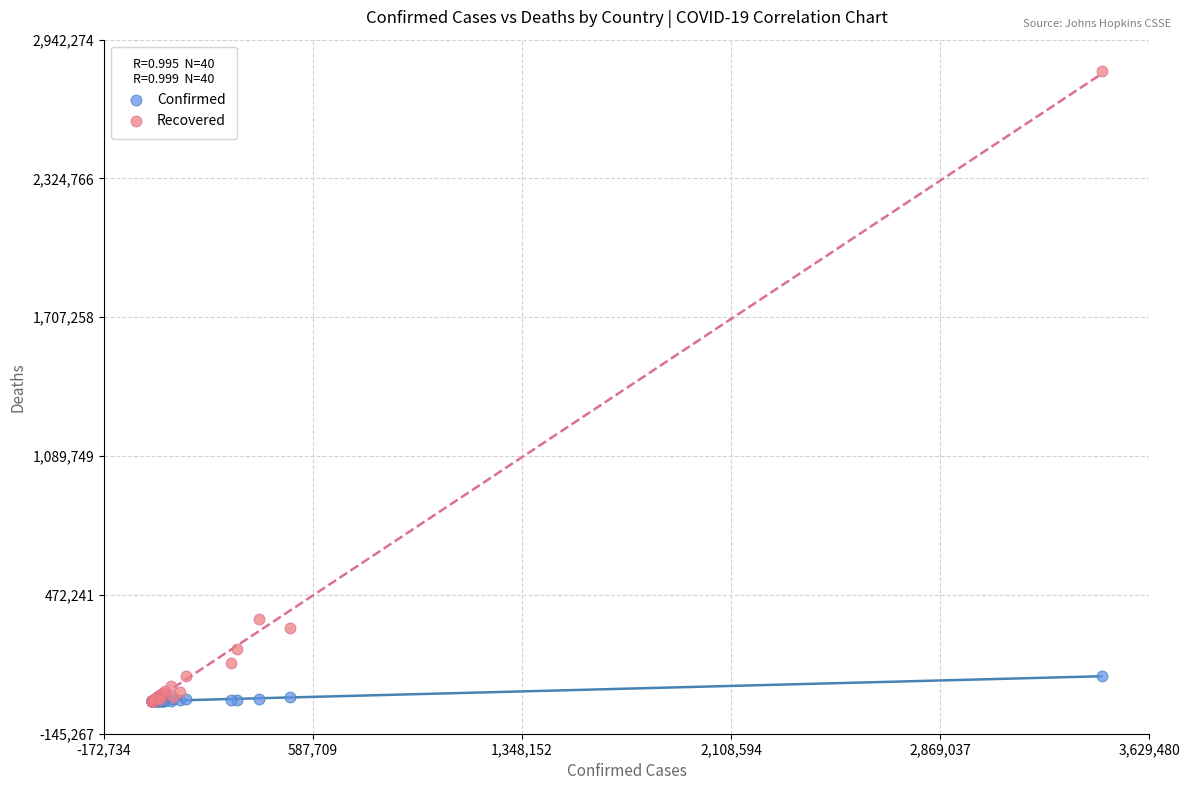

Across all series, what Y value is closest to 1400965?

364285